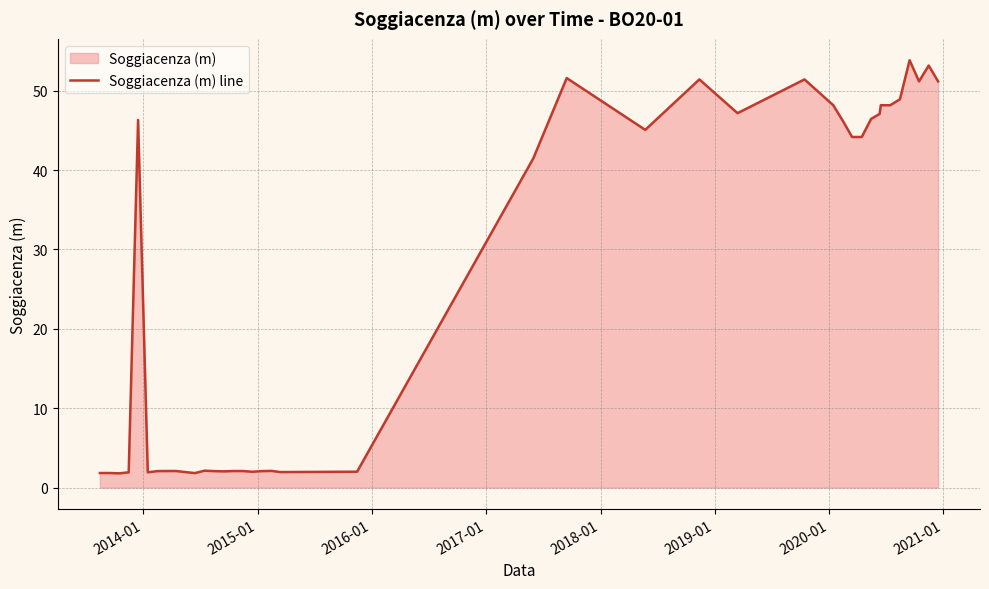

What is the difference between the maximum and minimum values?

52.0